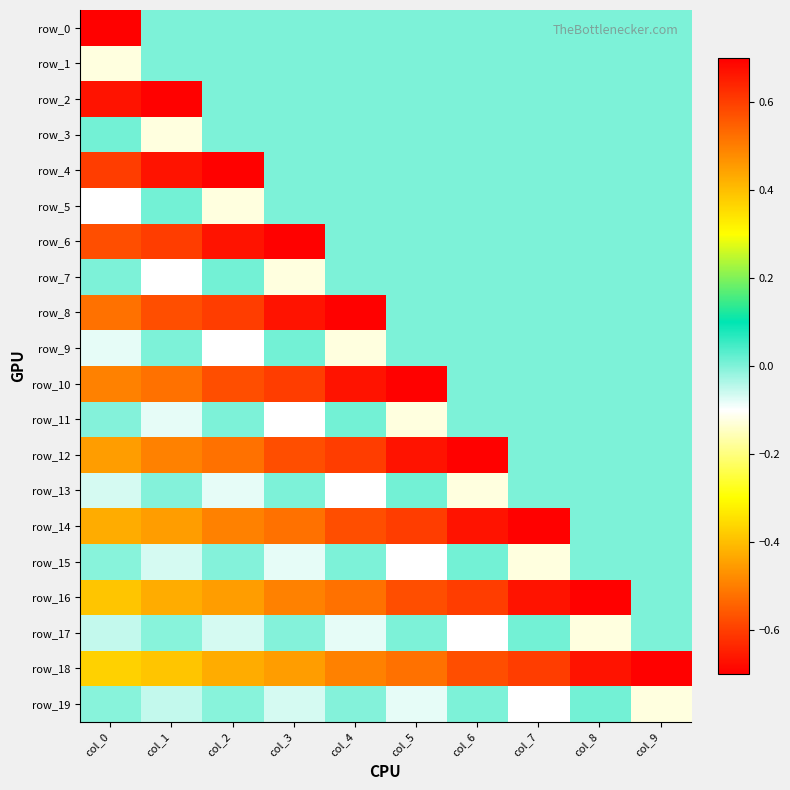

What is the difference between the maximum and minimum values in the row_2 series?

0.7